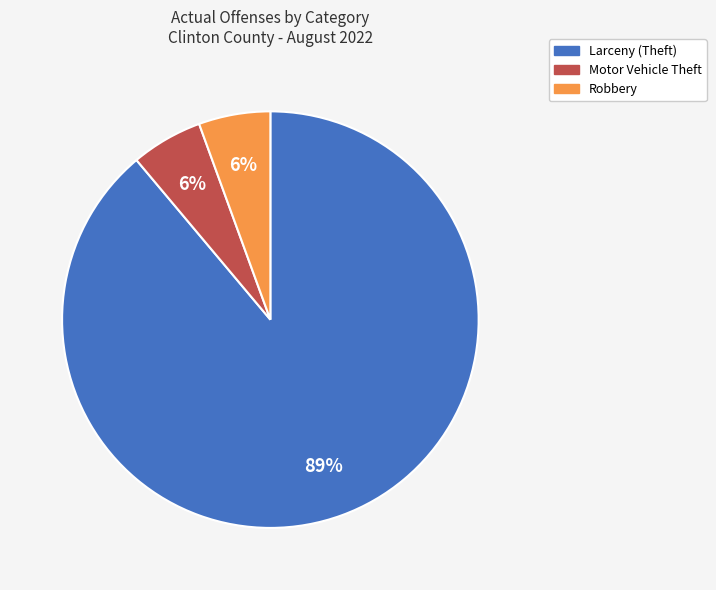

To the nearest percent, what is the average slice percentage?

33%